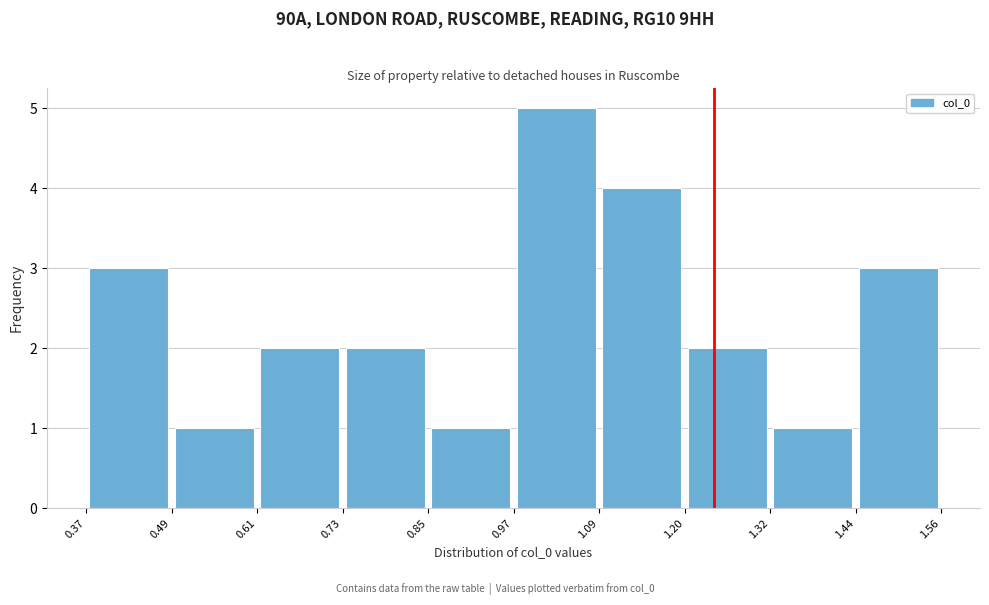

Reading left to right, transcribe this chart: for each bar, give the range it covers on the x-axis and its height. The values are not printed on the chart, so give them approximately, as read against the axis.

0.37 to 0.49: 3
0.49 to 0.61: 1
0.61 to 0.73: 2
0.73 to 0.85: 2
0.85 to 0.97: 1
0.97 to 1.09: 5
1.09 to 1.20: 4
1.20 to 1.32: 2
1.32 to 1.44: 1
1.44 to 1.56: 3